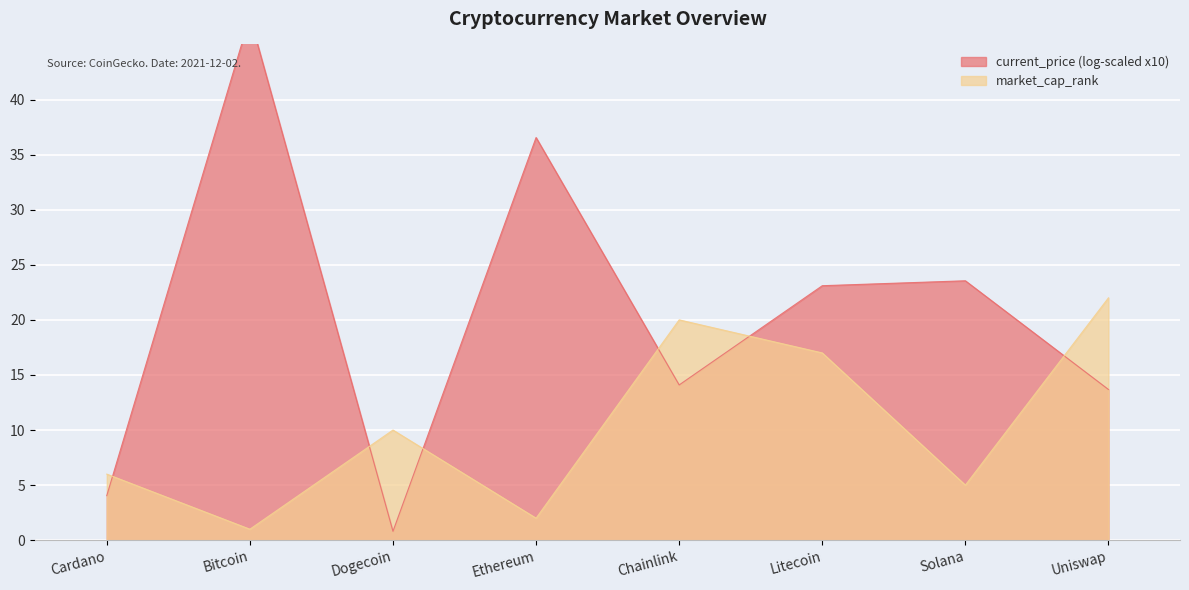

The market_cap_rank series shows 6 at Cardano. True or false?

True